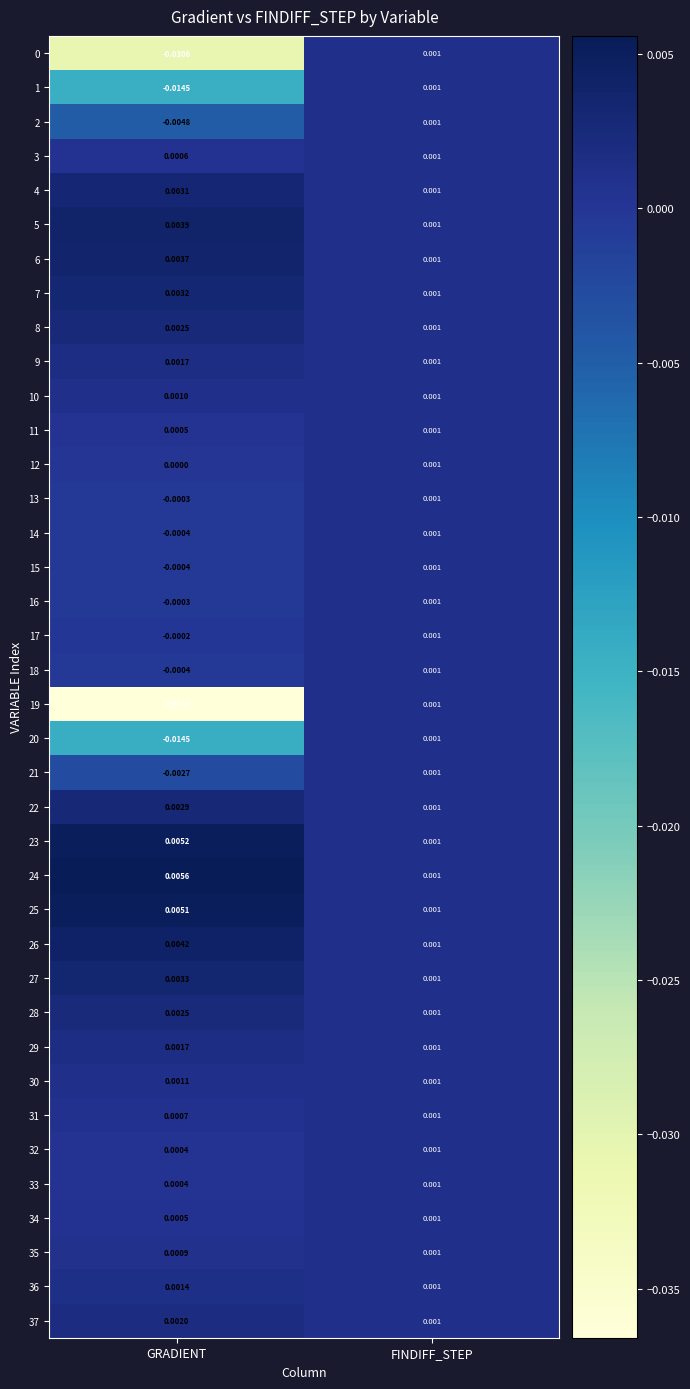

Which series has the widest spread of values?

19